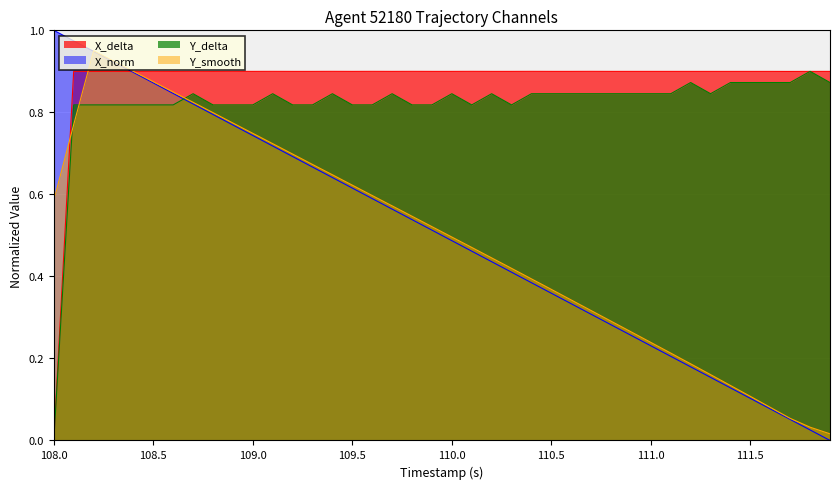

Is it true that X_delta equals 0.5 at 109.0?

False